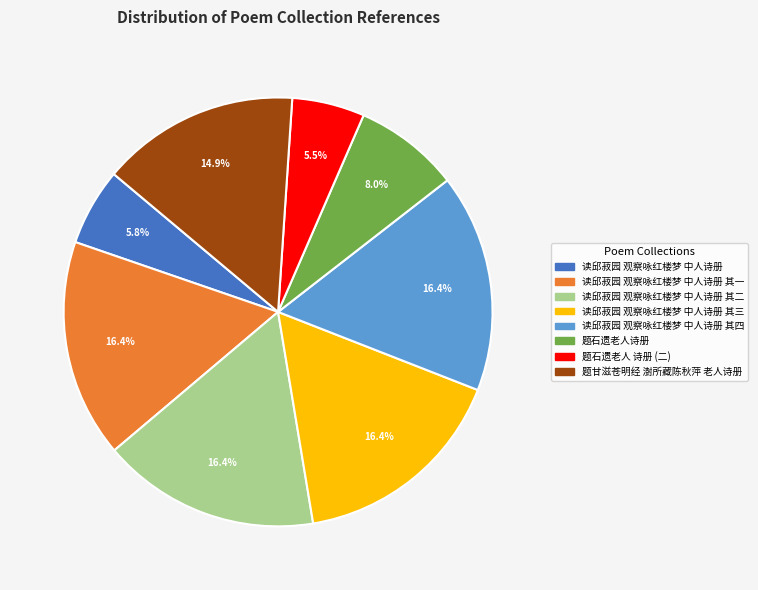

Is there any slice that represents more than half of the pie?

No